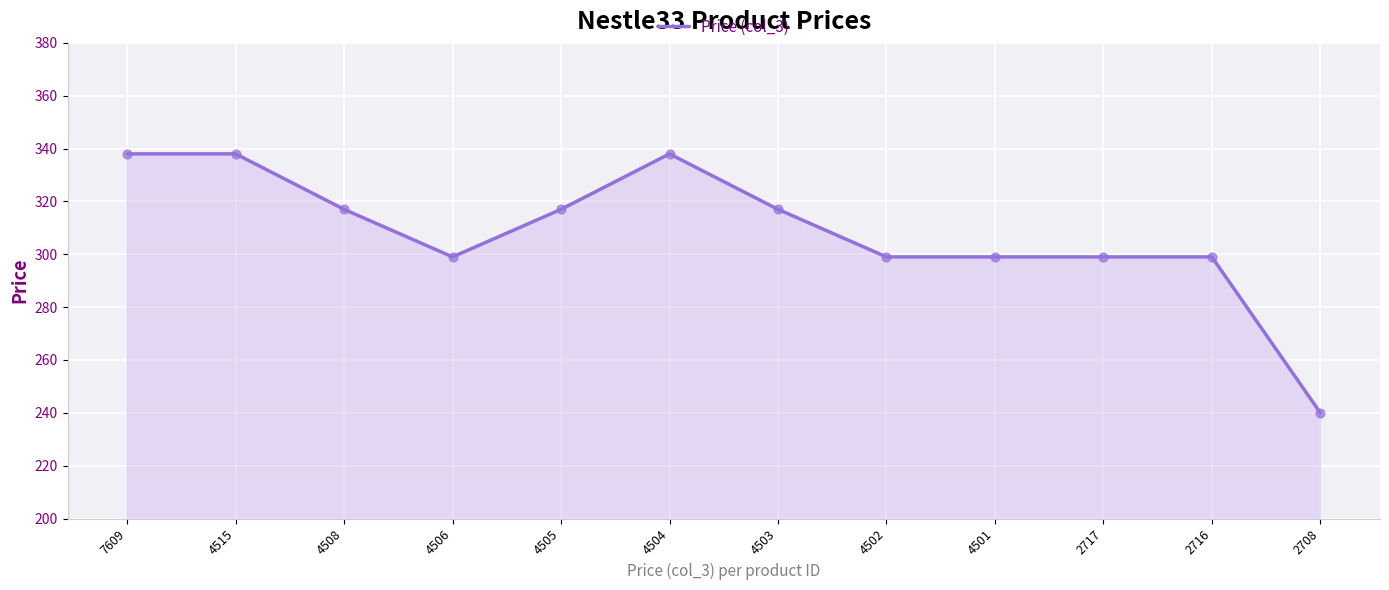

What is the change in value from 7609 to 2717?

-39